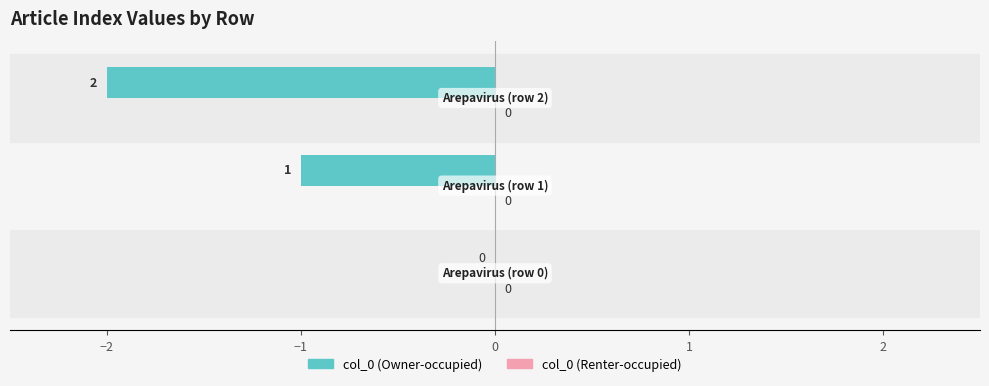

How many values are between -2 and 0?

3